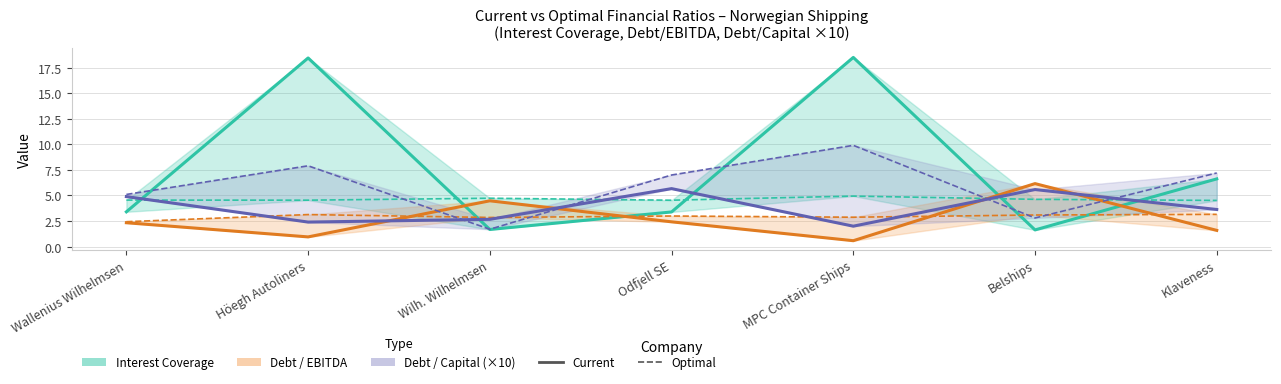

Which category has the lowest value across all series?

MPC Container Ships